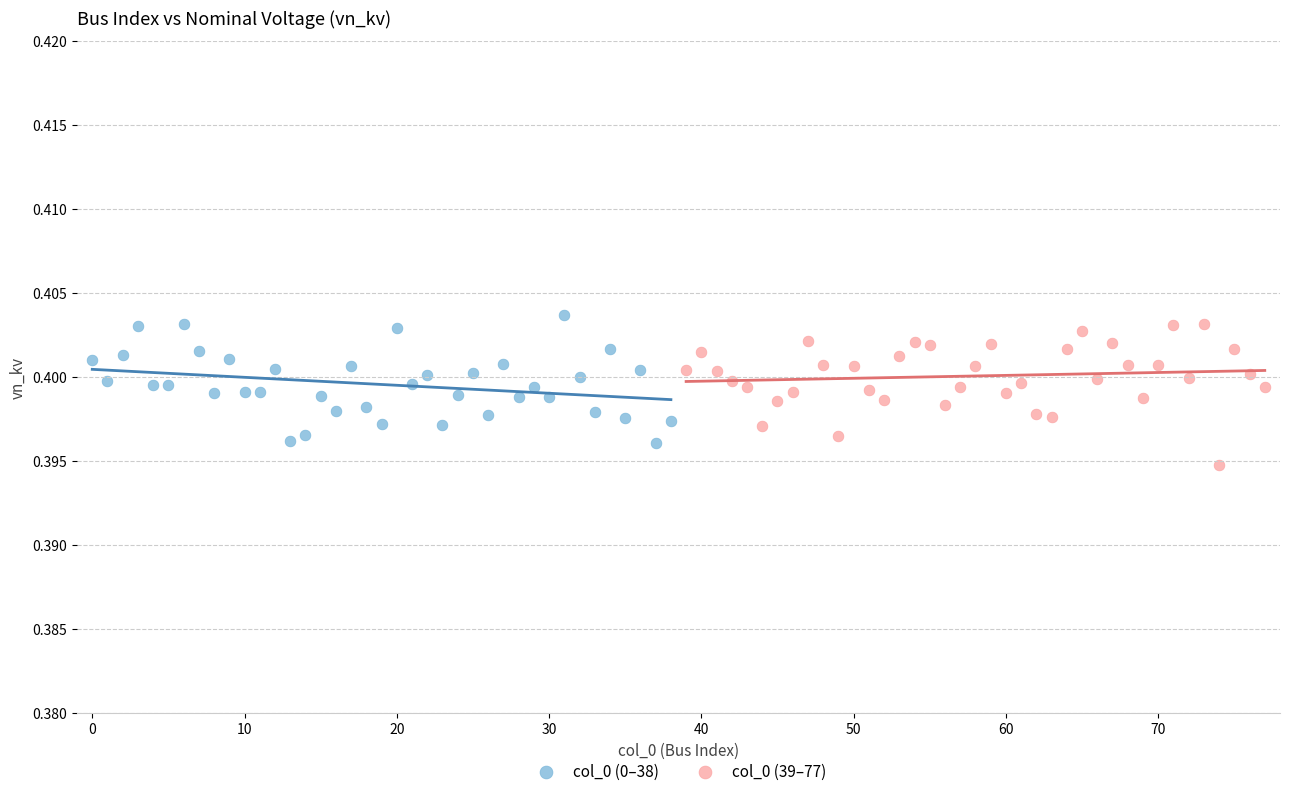

Which series reaches the maximum Y coordinate?

col_0 (0–38)